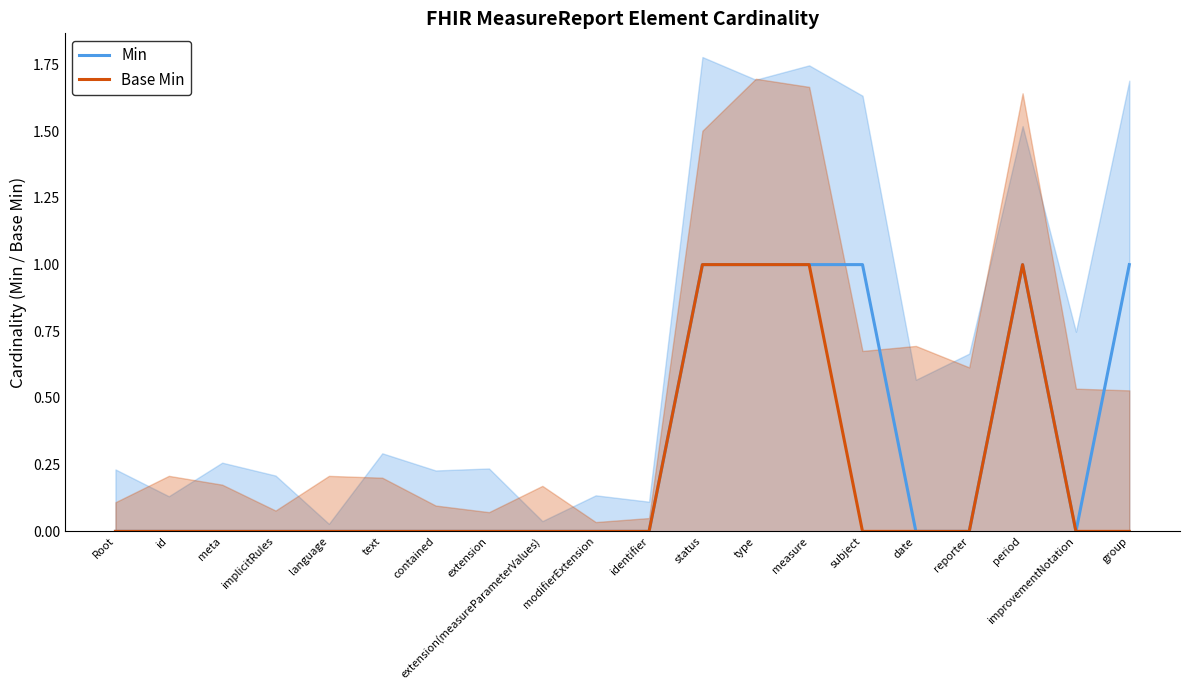

Reading left to right, list all the values displayed in this chart.

Min: Root=0	id=0	meta=0	implicitRules=0	language=0	text=0	contained=0	extension=0	extension(measureParameterValues)=0	modifierExtension=0	identifier=0	status=1	type=1	measure=1	subject=1	date=0	reporter=0	period=1	improvementNotation=0	group=1
Base Min: Root=0	id=0	meta=0	implicitRules=0	language=0	text=0	contained=0	extension=0	extension(measureParameterValues)=0	modifierExtension=0	identifier=0	status=1	type=1	measure=1	subject=0	date=0	reporter=0	period=1	improvementNotation=0	group=0